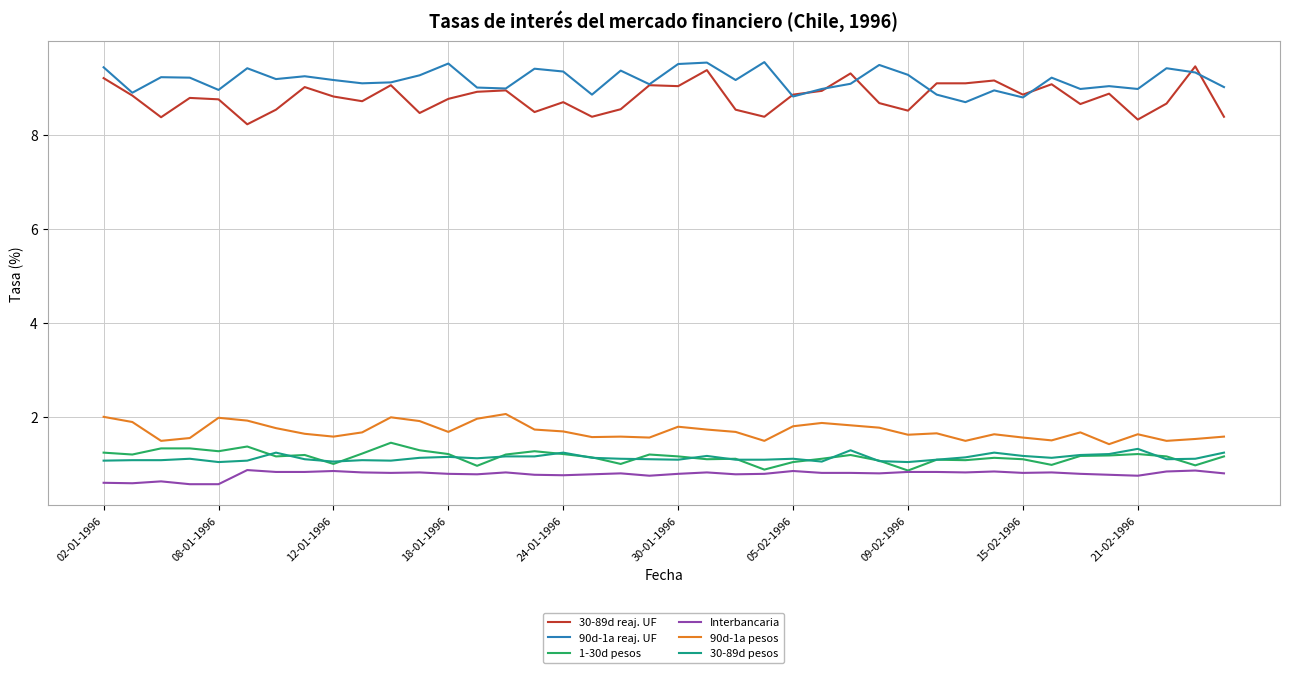

Which series has the largest range (max minus min)?

30-89d reaj. UF